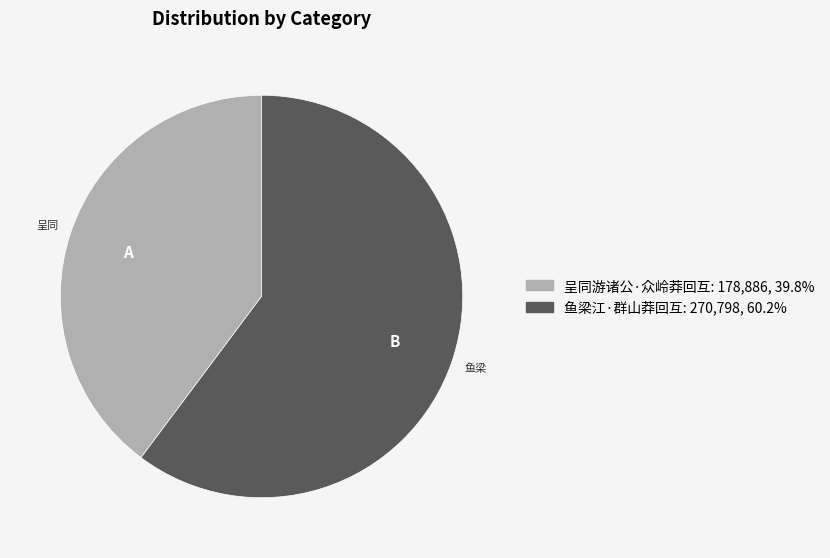

Which has a higher value, 鱼梁江·群山莽回互 or 呈同游诸公·众岭莽回互?

鱼梁江·群山莽回互